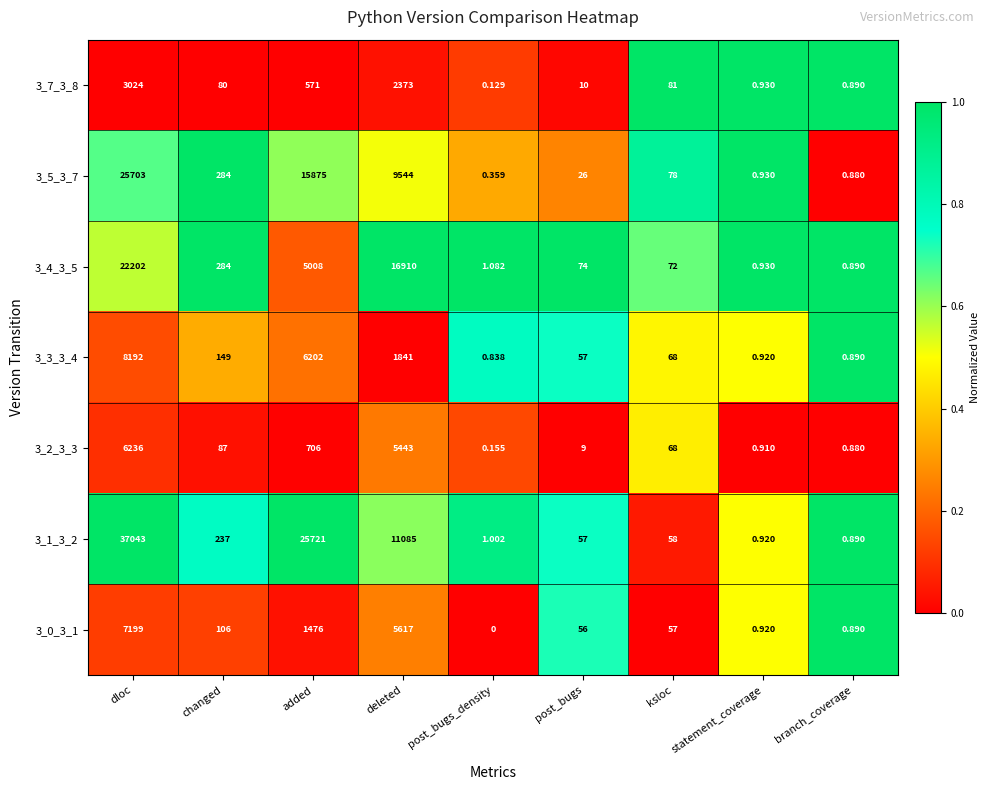

Which category has the lowest value across all series?

post_bugs_density